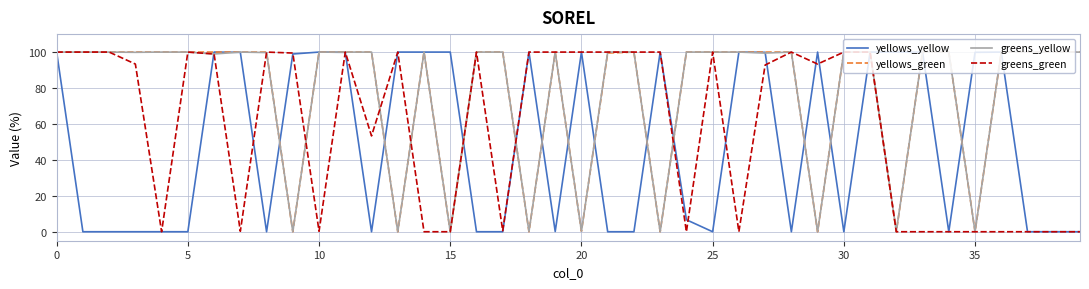

Does the chart display data point markers on the line(s)?

No